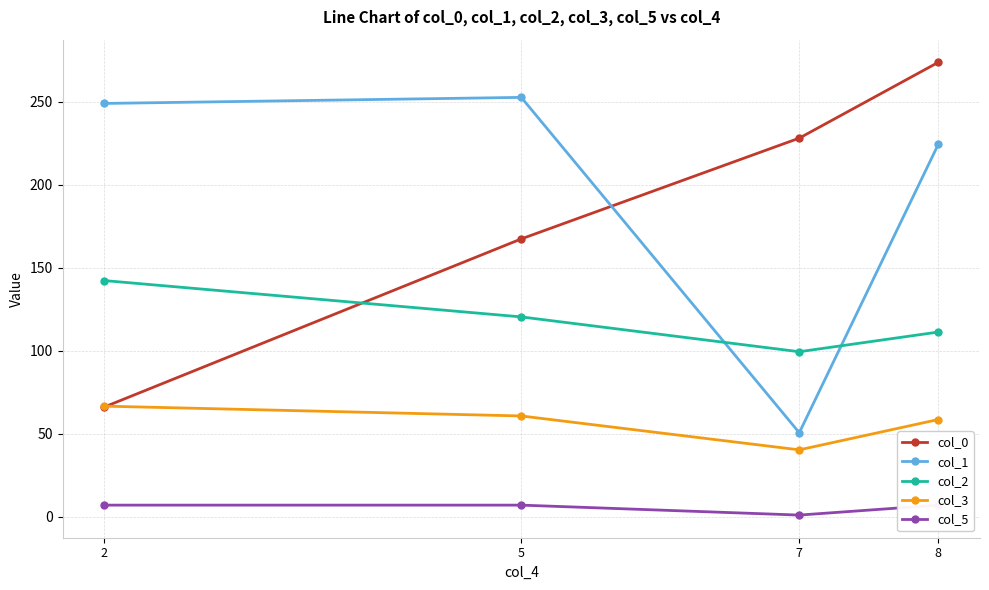

List the labels in order of col_5 value, largest first.

2, 5, 8, 7